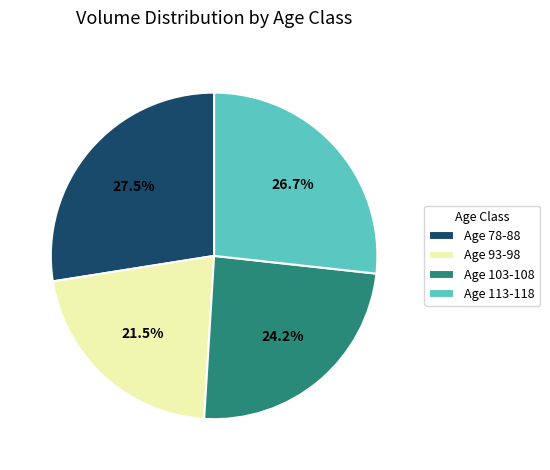

What is the largest slice in the pie chart?

Age 78-88